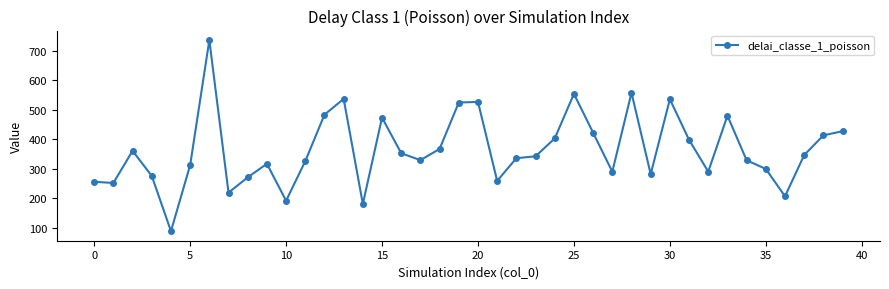

How many series are shown in this chart?

1